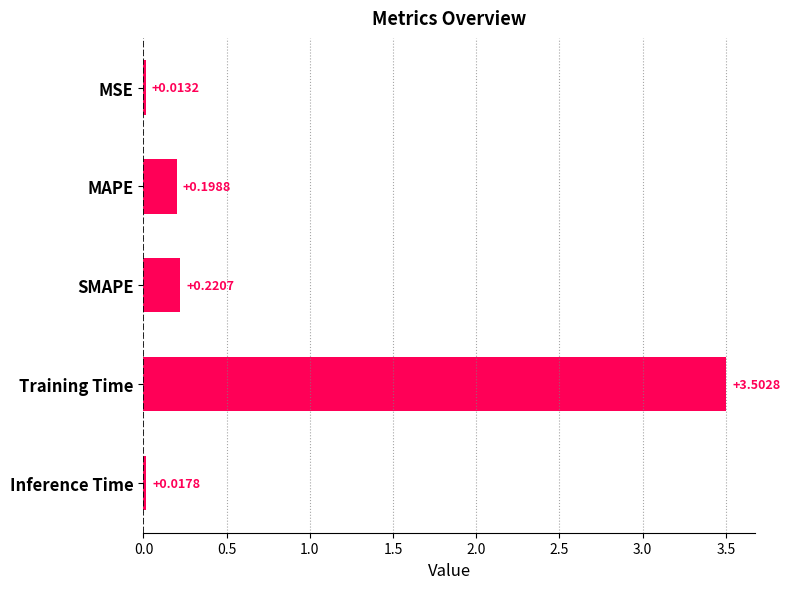

What is the label of the 5th bar from the bottom?

MSE